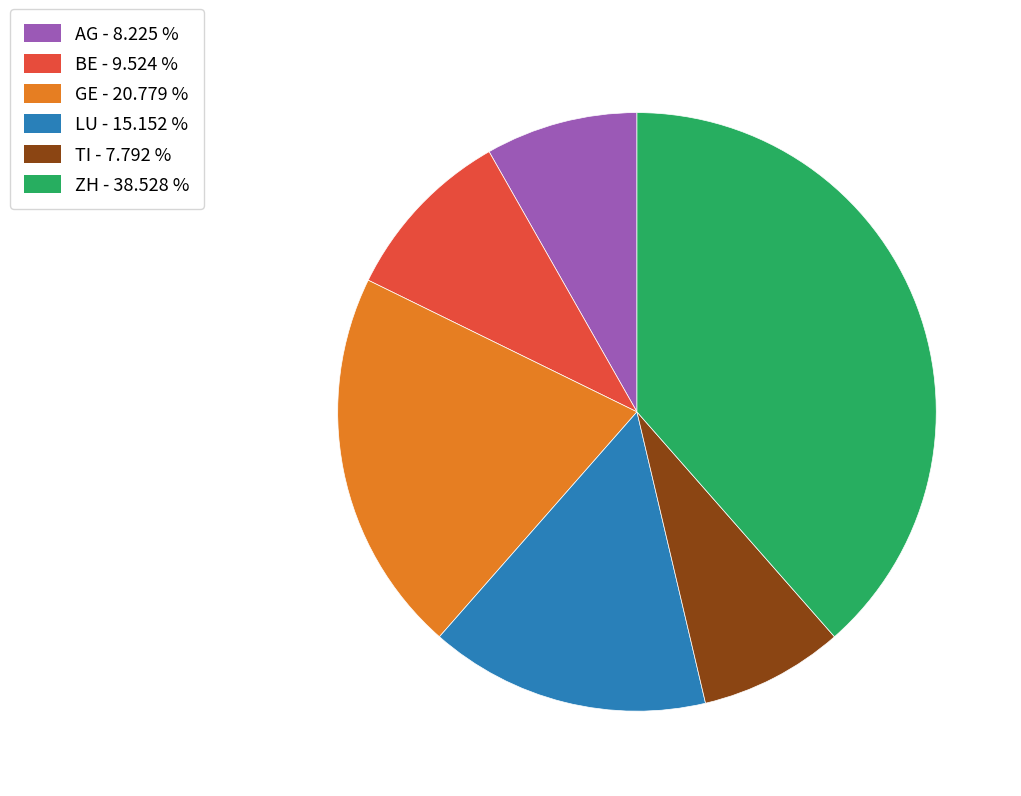

Is the sum of ZH and TI greater than half?

No